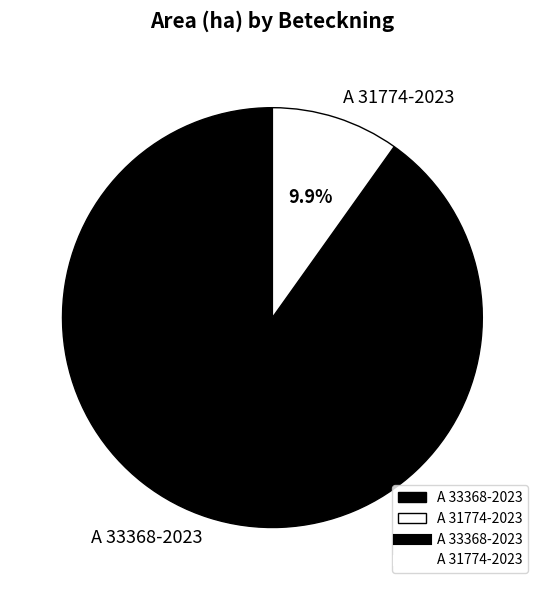

Does A 31774-2023 represent more than half of the total?

No